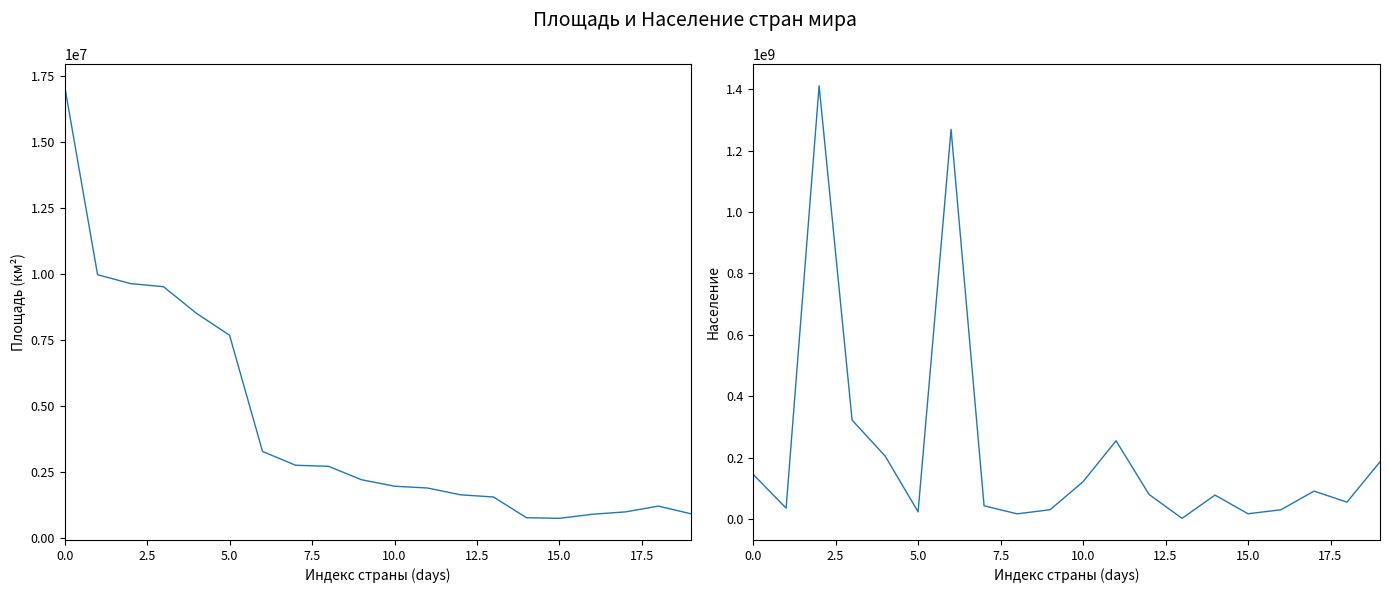

What is the difference between the Площадь values at 18 and 14?

439332